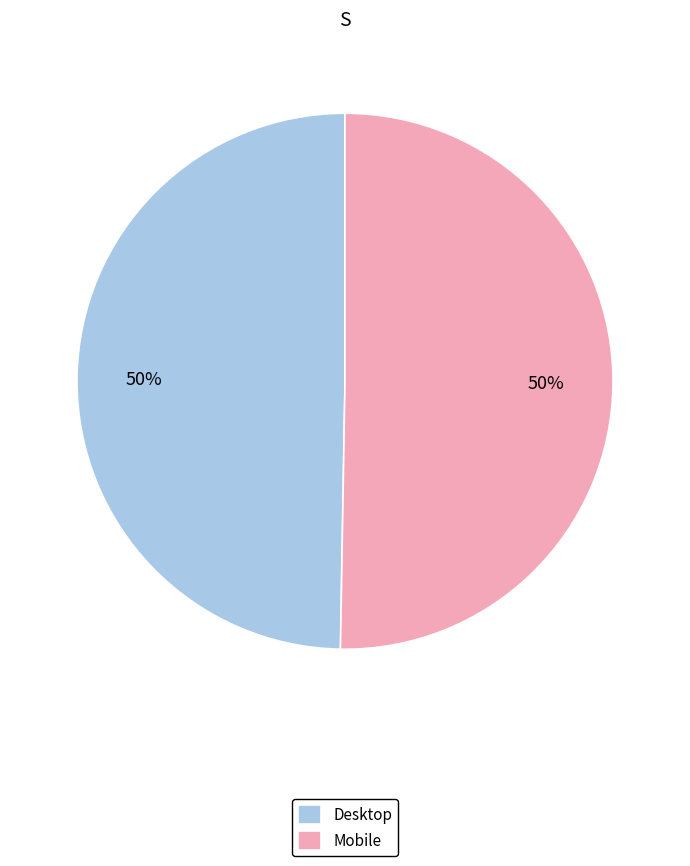

To the nearest percent, what is the average slice percentage?

50%